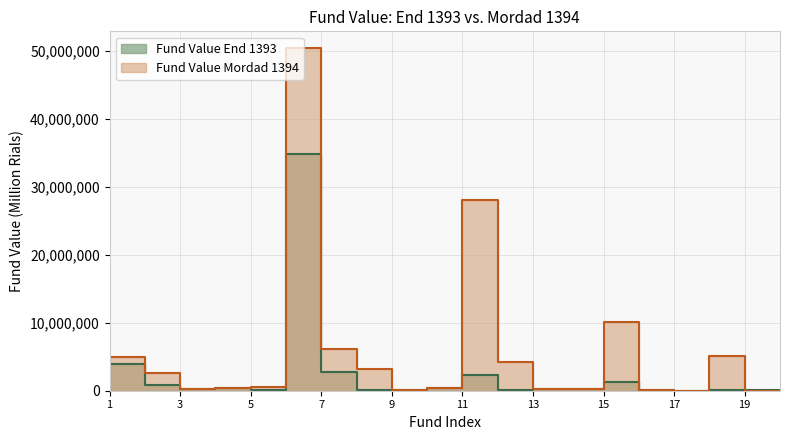

What is the smallest value displayed?

22882.2